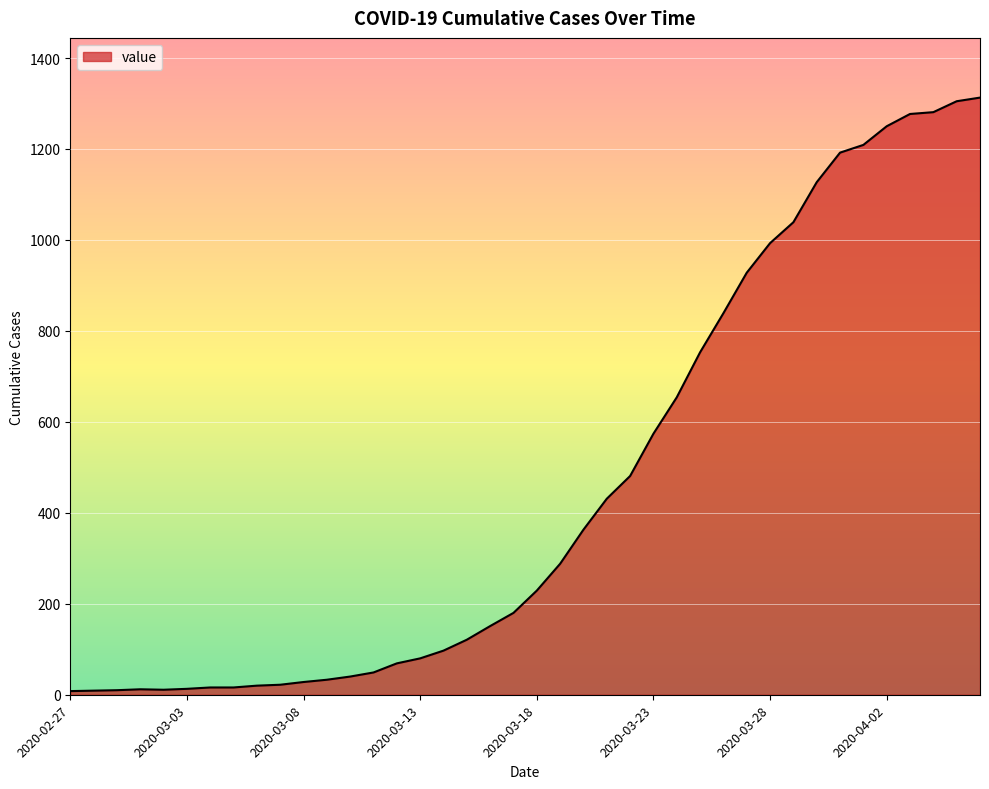

What is the maximum value shown in the chart?

1313